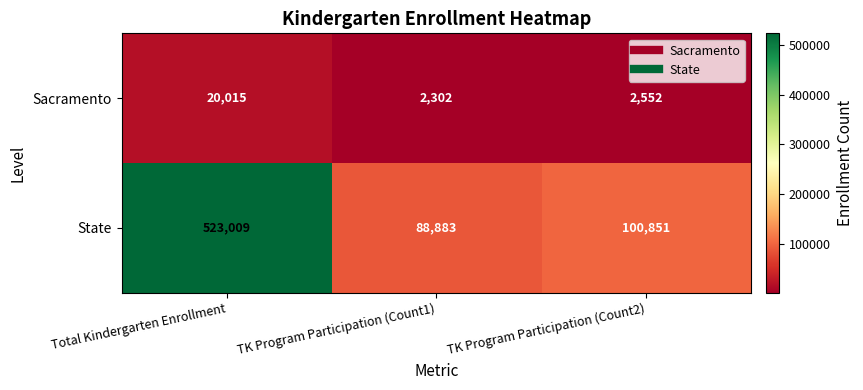

Is it true that Sacramento equals 2302 at TK Program Participation (Count1)?

True